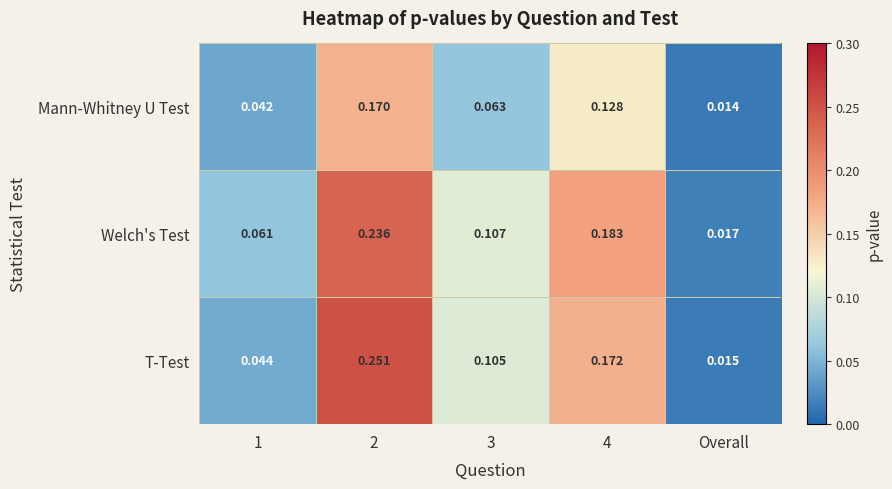

Between 2 and 3, which series saw the biggest shift?

T-Test